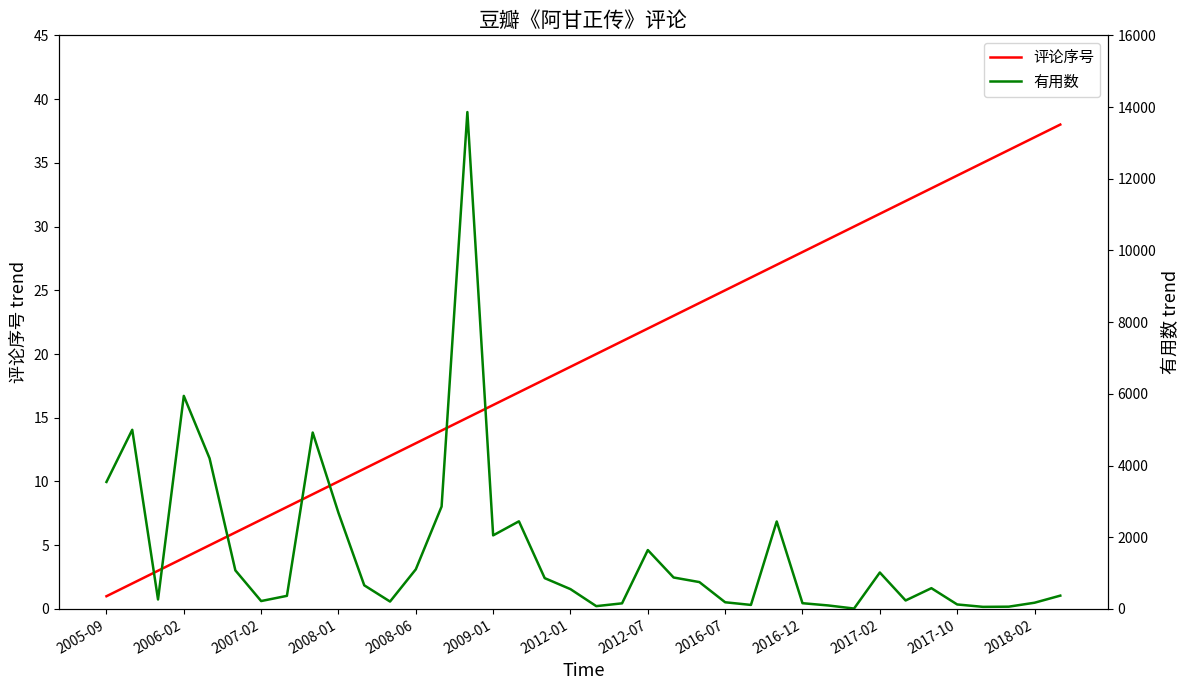

Reading left to right, what are all the values shown in this chart?

评论序号: 1	2	3	4	5	6	7	8	9	10	11	12	13	14	15	16	17	18	19	20	21	22	23	24	25	26	27	28	29	30	31	32	33	34	35	36	37	38
有用数: 3543	4998	265	5943	4201	1077	221	366	4921	2680	660	207	1106	2857	13860	2053	2445	860	553	79	157	1643	878	750	187	113	2441	161	98	12	1017	237	580	126	59	64	174	372